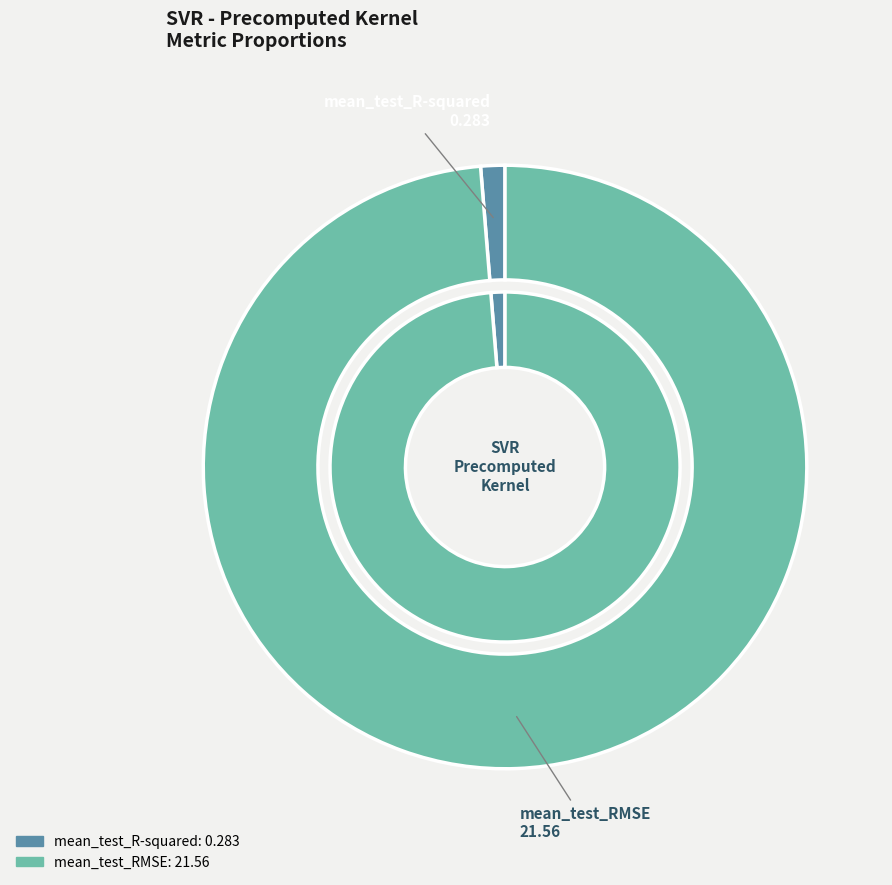

To the nearest percent, what is the combined percentage of mean_test_RMSE and mean_test_R-squared?

100%